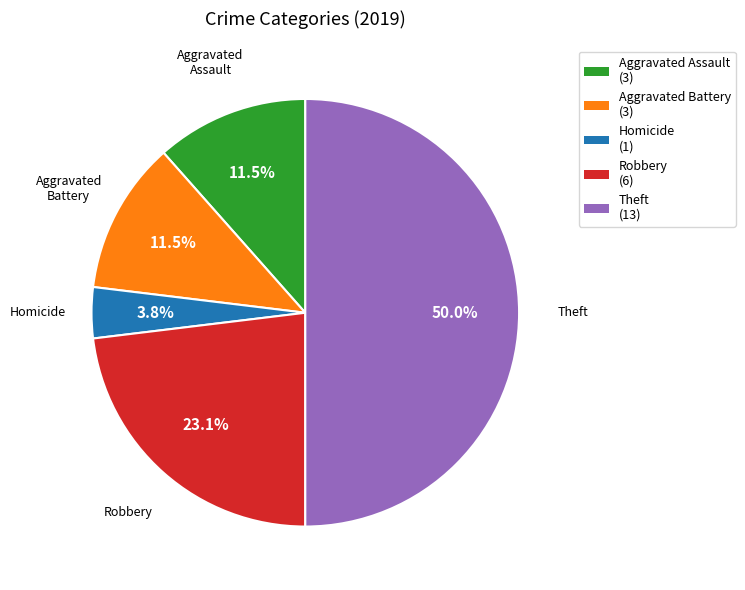

Which slice is the smallest?

Homicide